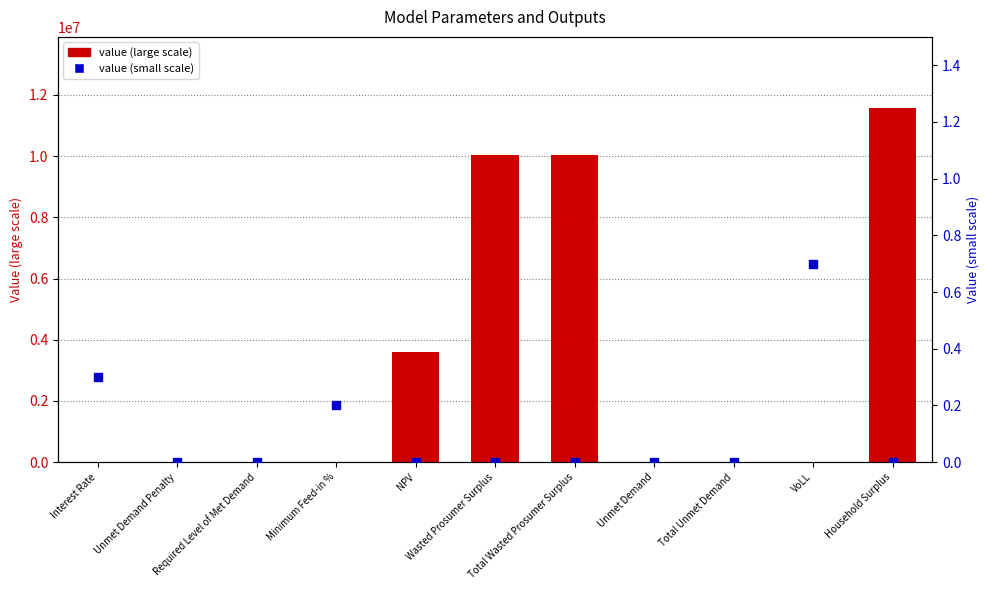

Which series contains the highest Y value?

value (large scale)